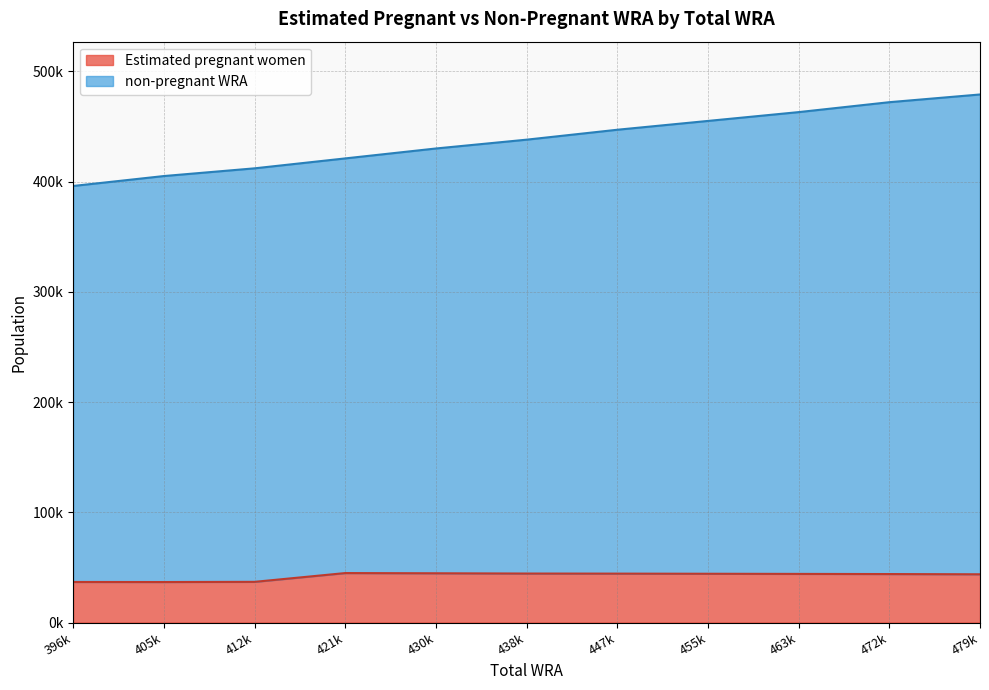

Reading left to right, what are all the values shown in this chart?

Estimated pregnant women: 36784.6	36731.1	36898.7	44865.3	44678.4	44436.9	44365.5	44245.2	44104.6	43970.3	43762.4
non-pregnant WRA: 396000.0	405000.0	412000.0	421000.0	430000.0	438000.0	447000.0	455000.0	463000.0	472000.0	479000.0